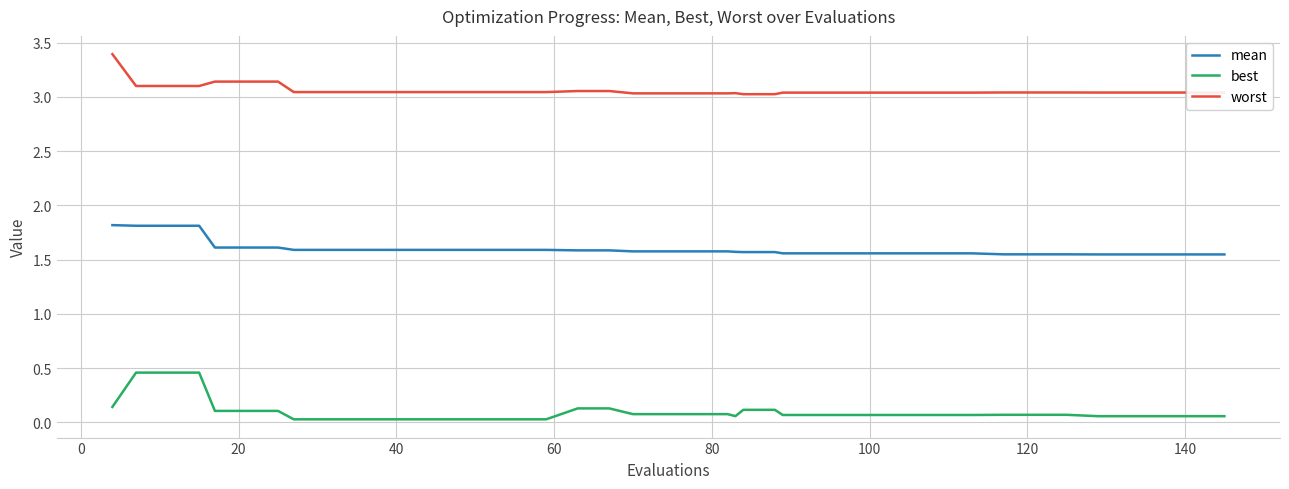

What are all the series names shown in the legend?

mean, best, worst